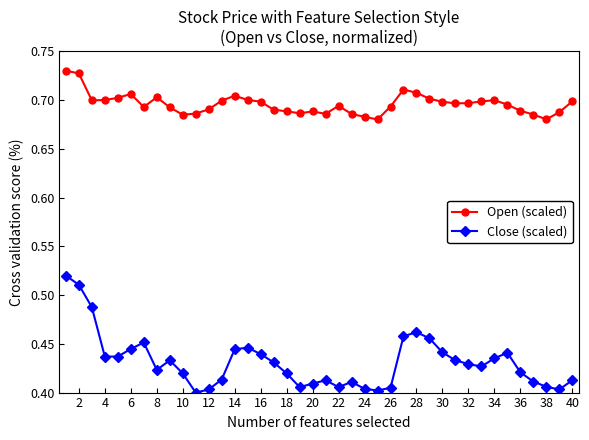

What is the sum of all Open (scaled) values?

27.8